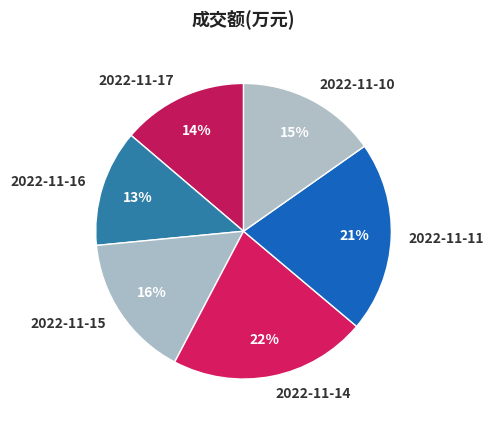

Which category has the smallest portion of the pie?

2022-11-16